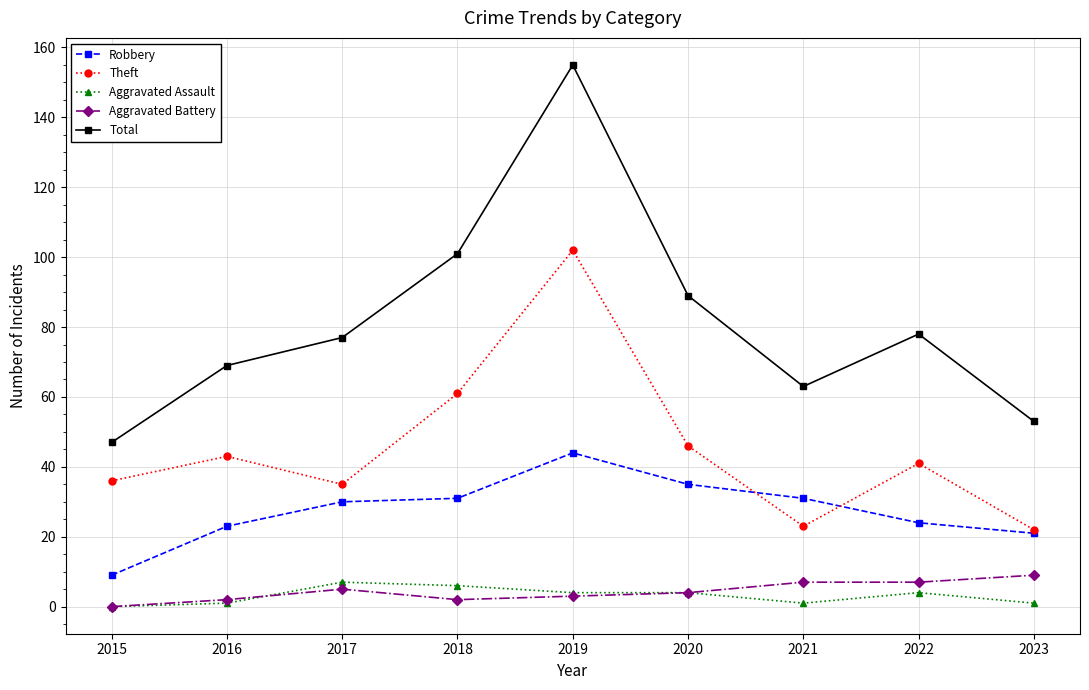

Which category has the lowest value in the Total series?

2015